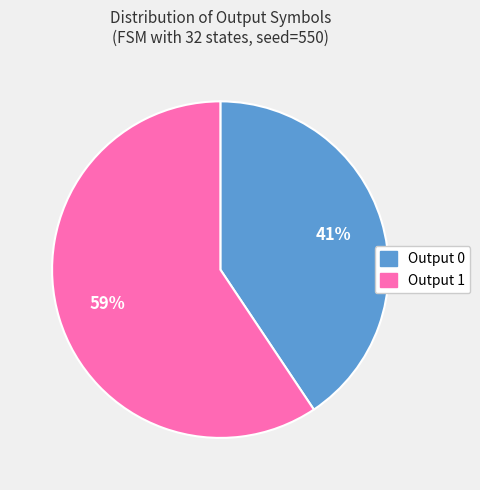

How many slices are in this pie chart?

2